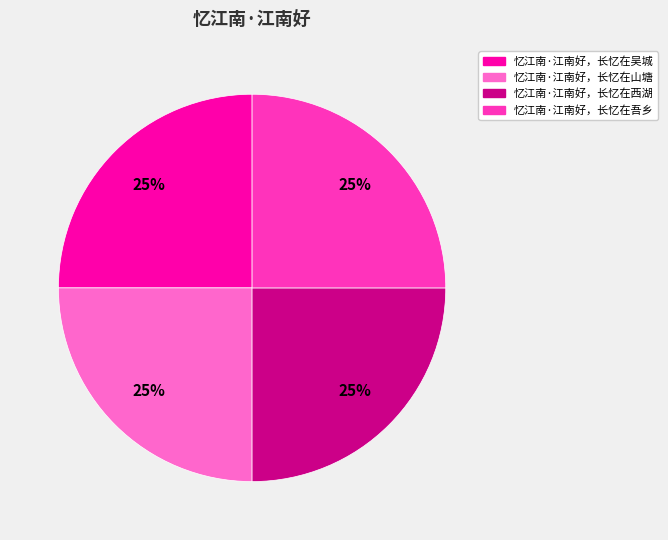

What is the ratio of the value at 忆江南·江南好，长忆在山塘 to the value at 忆江南·江南好，长忆在西湖?

1.0